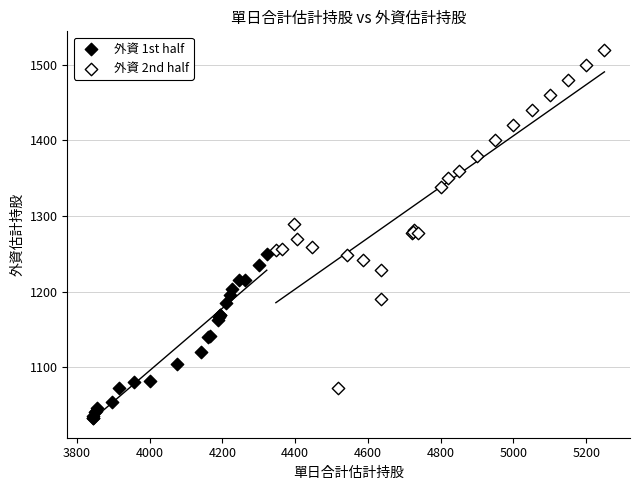

Which series contains the highest Y value?

外資 2nd half